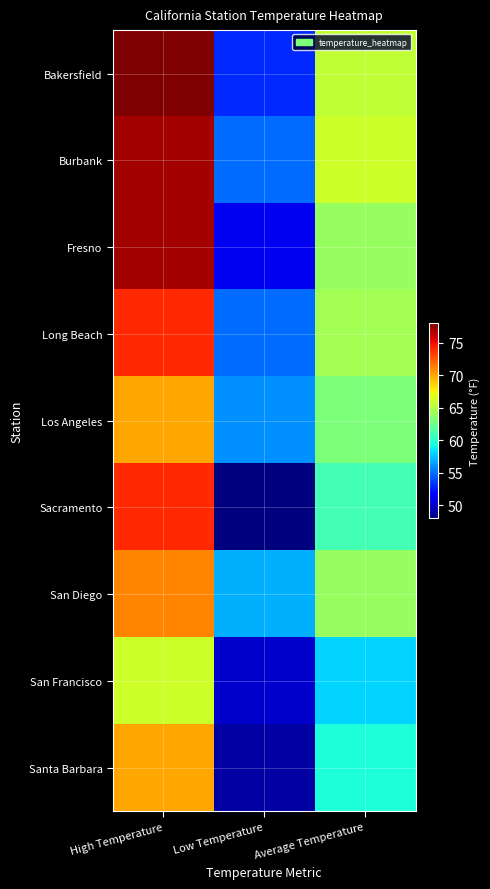

What is the maximum value shown in the chart?

78.0